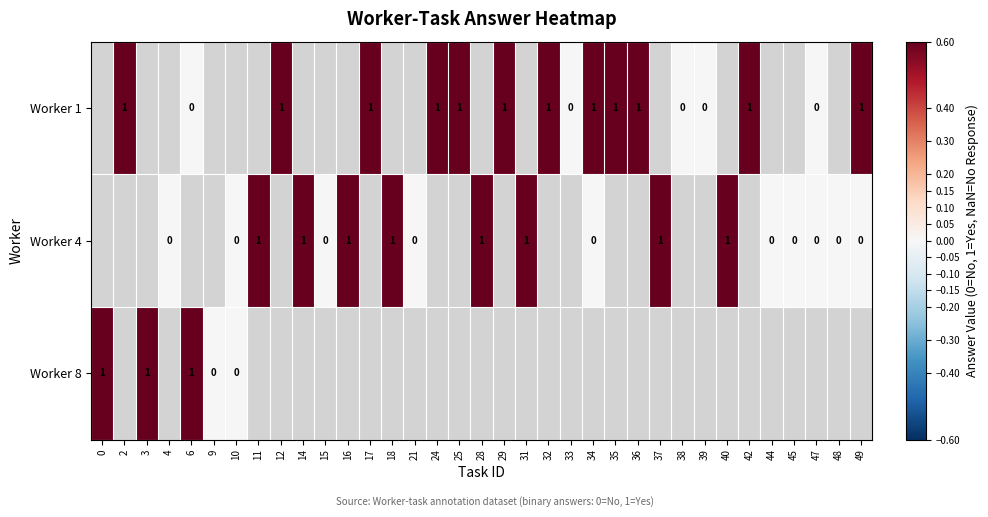

The value of Worker 1 at 35 is 0. True or false?

False